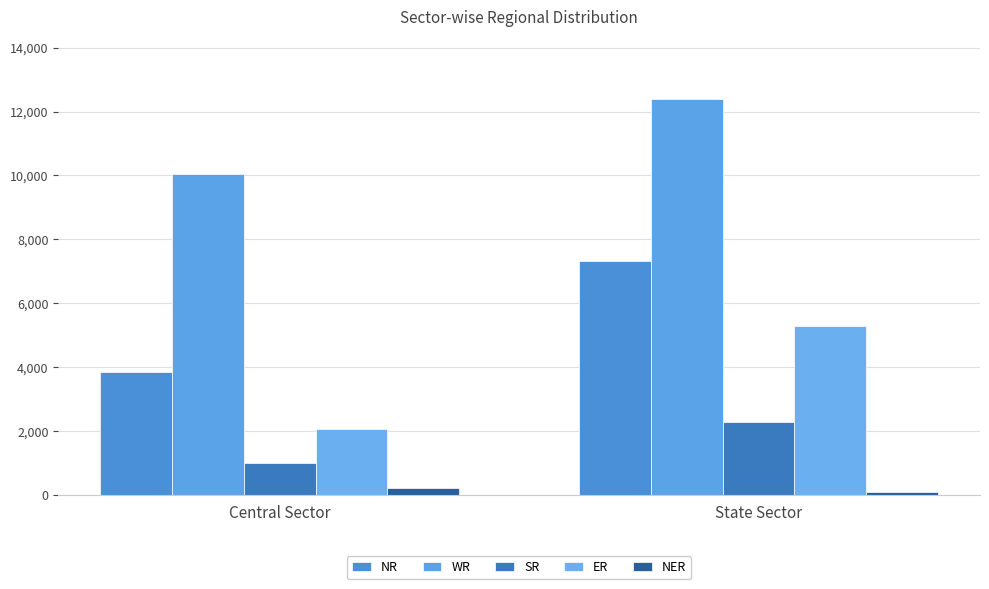

True or false: SR has a value of 412 at Central Sector.

False